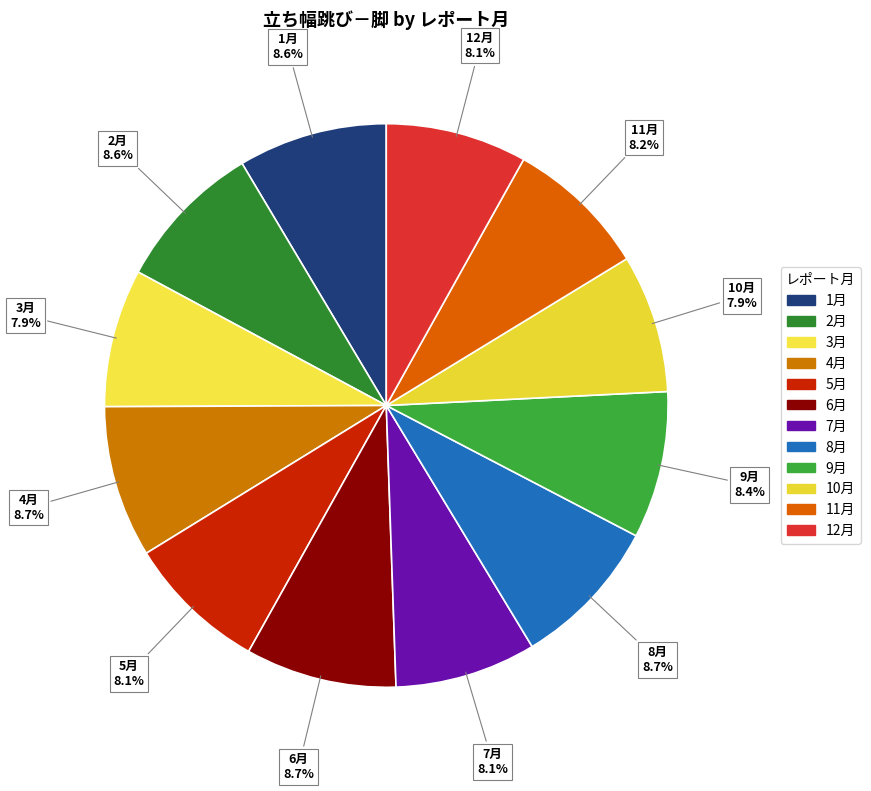

How many slices are in this pie chart?

12